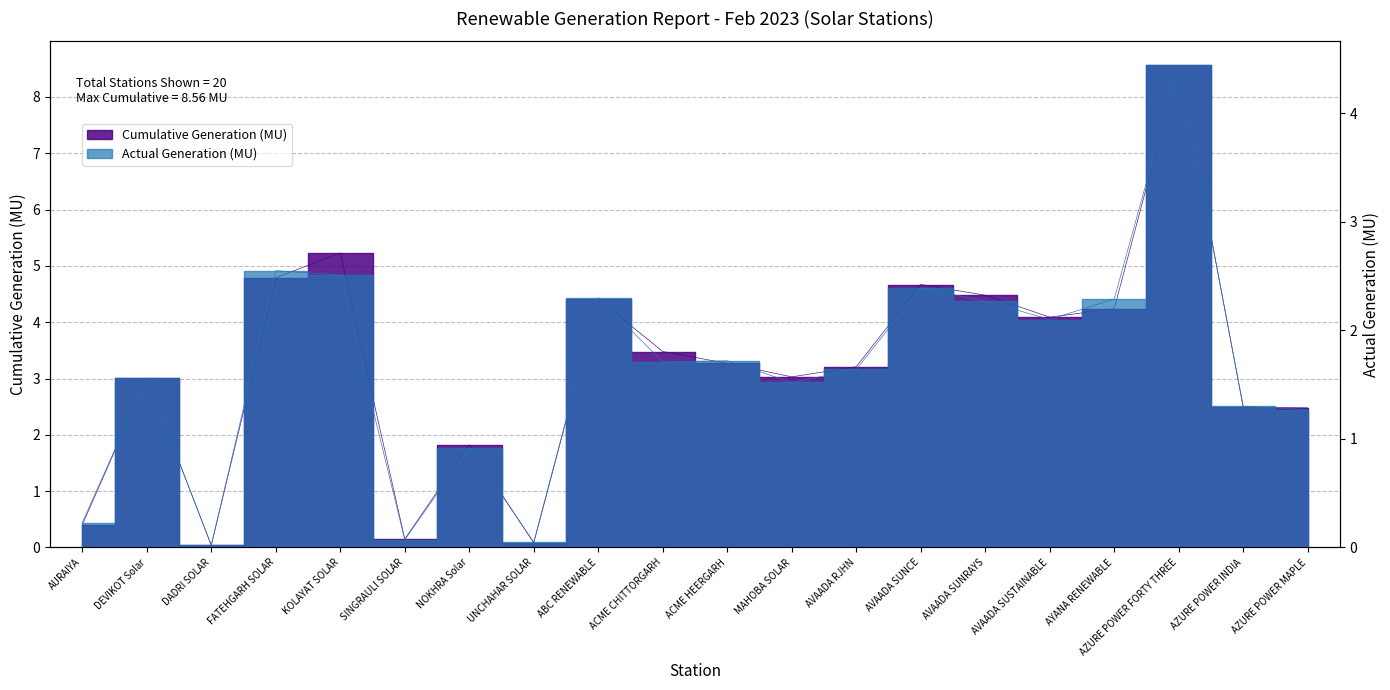

At which label does Cumulative Generation (MU) reach its peak?

AZURE POWER FORTY THREE